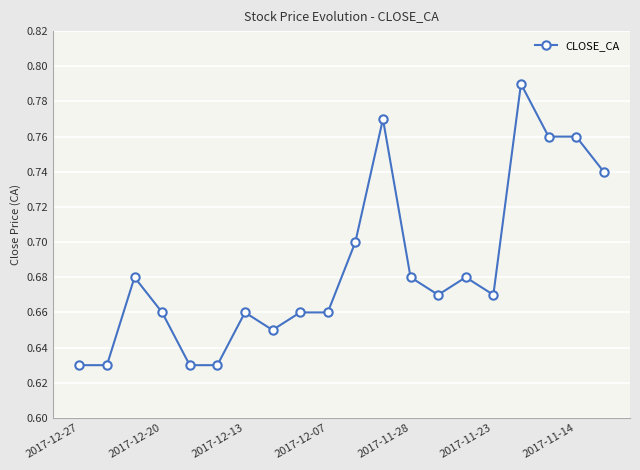

How many lines are shown in the chart?

1